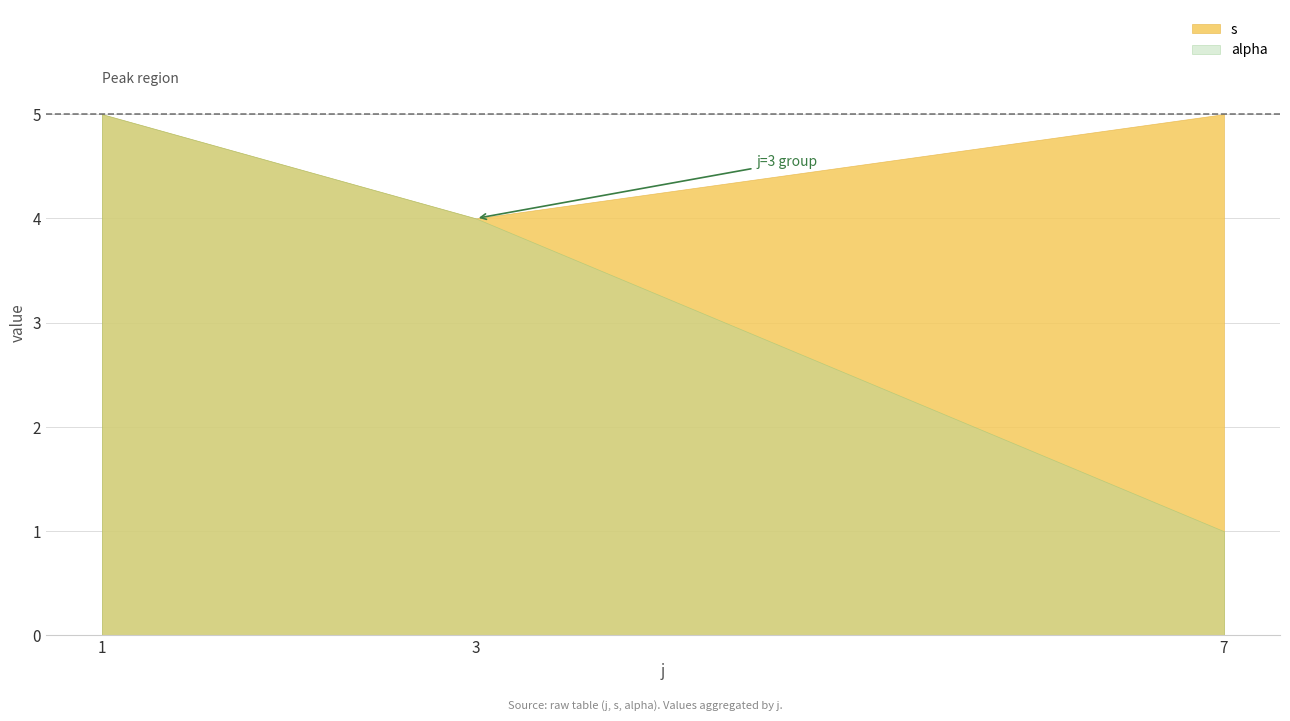

True or false: alpha has a value of 1 at 7.

True